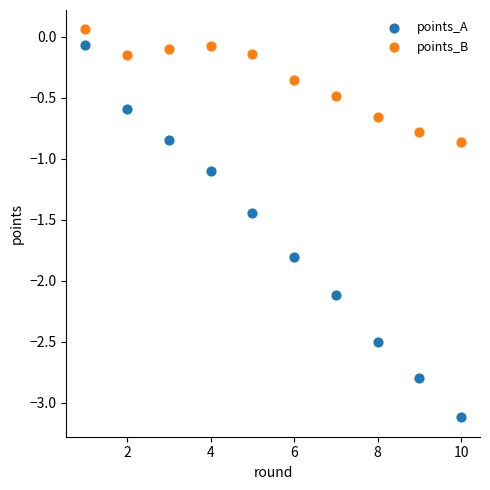

What are all the series names shown in the legend?

points_A, points_B